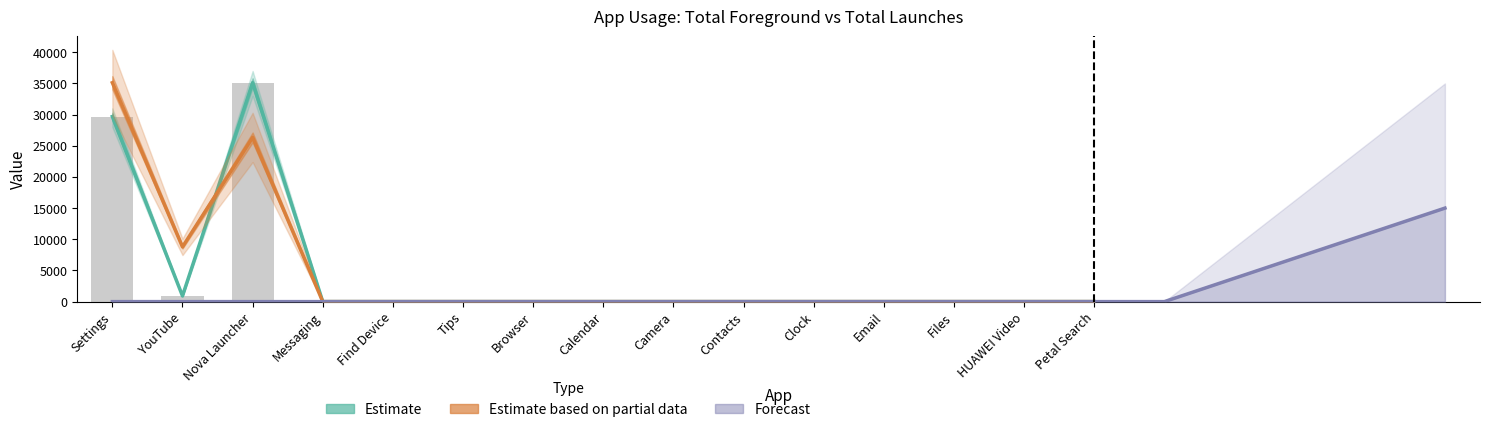

At which category is the sum across all series the highest?

Nova Launcher